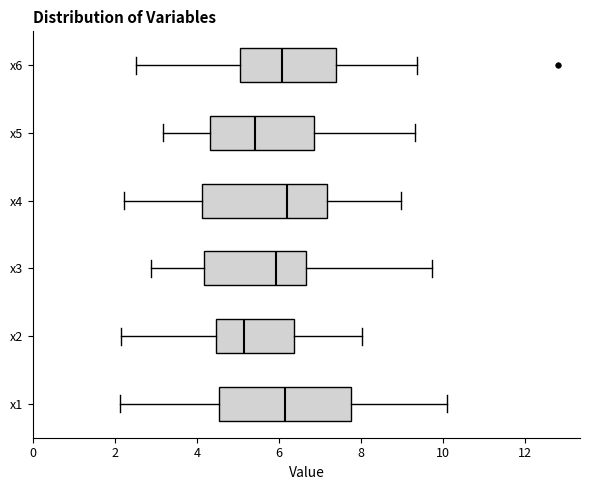

Reading bottom to top, transcribe this box plot: for each box, give where its median line is, the range the box spans, and where its two whiskers end, as read against the x-axis. The values are not printed on the chart, so give them approximately, as read against the axis.

x1: median 6.2, box 4.6 to 7.8, whiskers 2.2 to 10.0
x2: median 5.2, box 4.4 to 6.4, whiskers 2.2 to 8.0
x3: median 6.0, box 4.2 to 6.6, whiskers 2.8 to 9.8
x4: median 6.2, box 4.2 to 7.2, whiskers 2.2 to 9.0
x5: median 5.4, box 4.4 to 6.8, whiskers 3.2 to 9.4
x6: median 6.0, box 5.0 to 7.4, whiskers 2.6 to 9.4